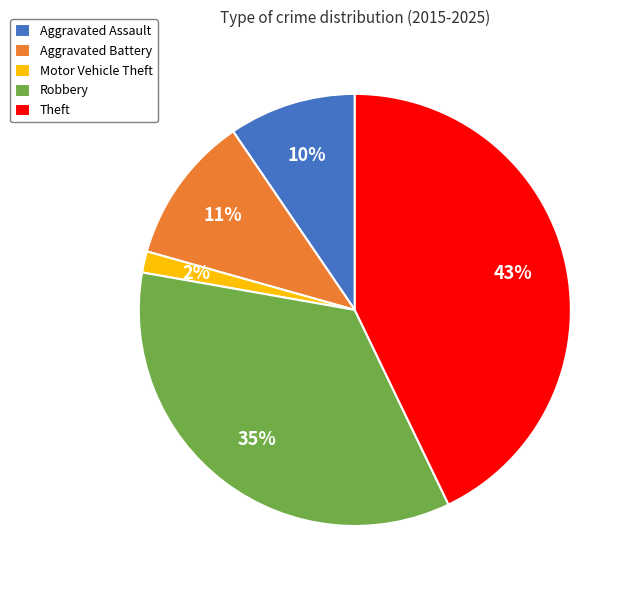

Is the sum of Motor Vehicle Theft and Theft greater than half?

No